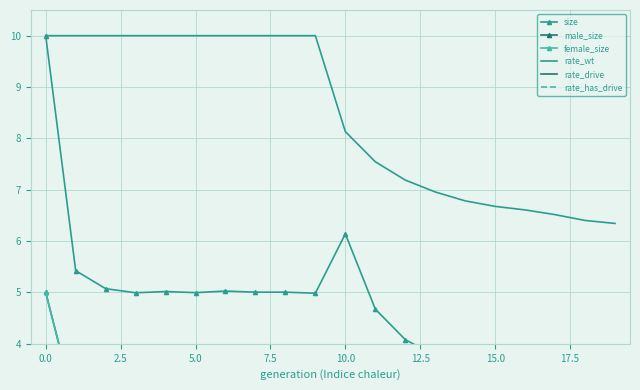

Is it true that rate_wt equals 12.6 at 10.0?

False